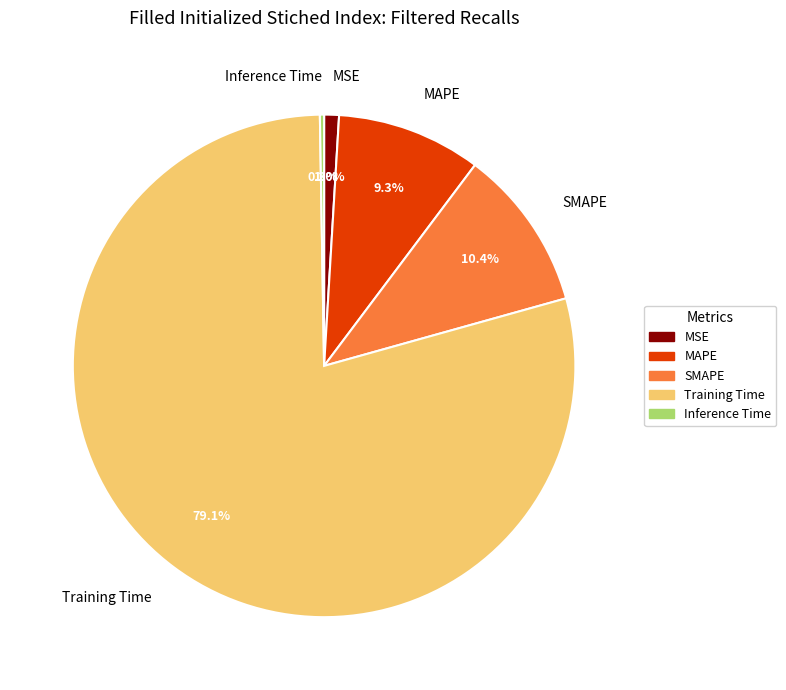

Is MSE the majority of the pie?

No